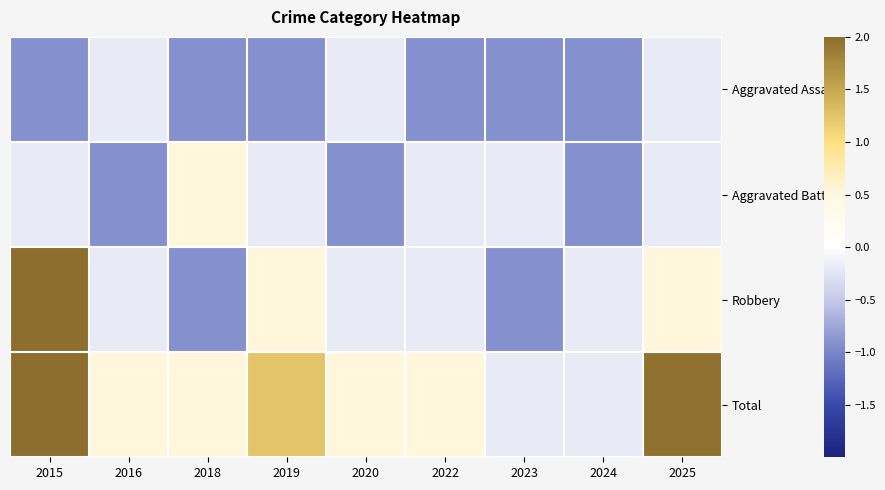

Between 2023 and 2020, which is larger?

2020